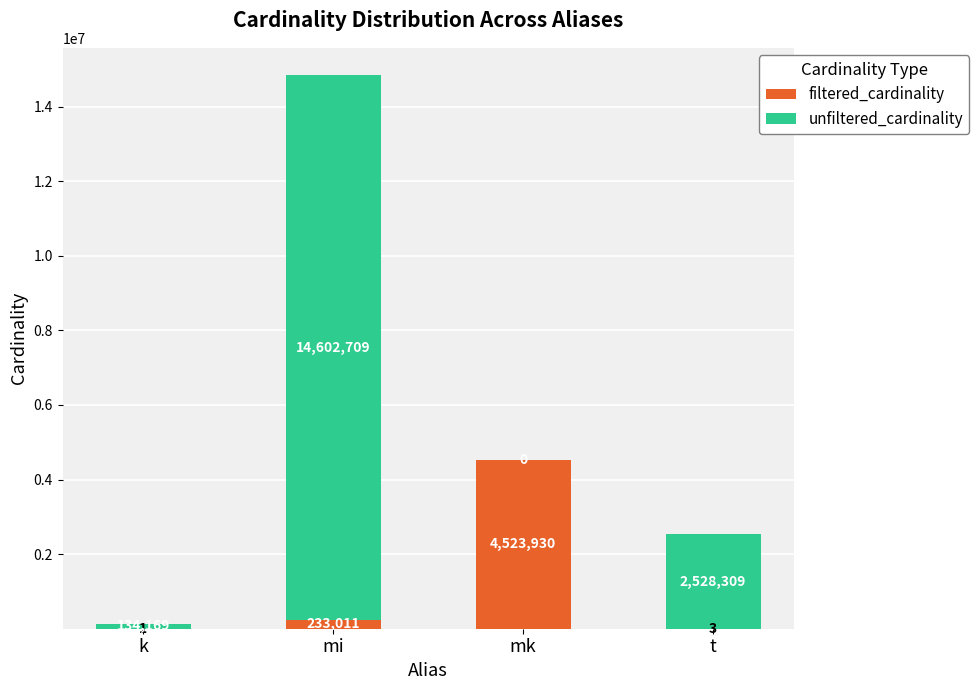

What is the total value across all series at k?

134170